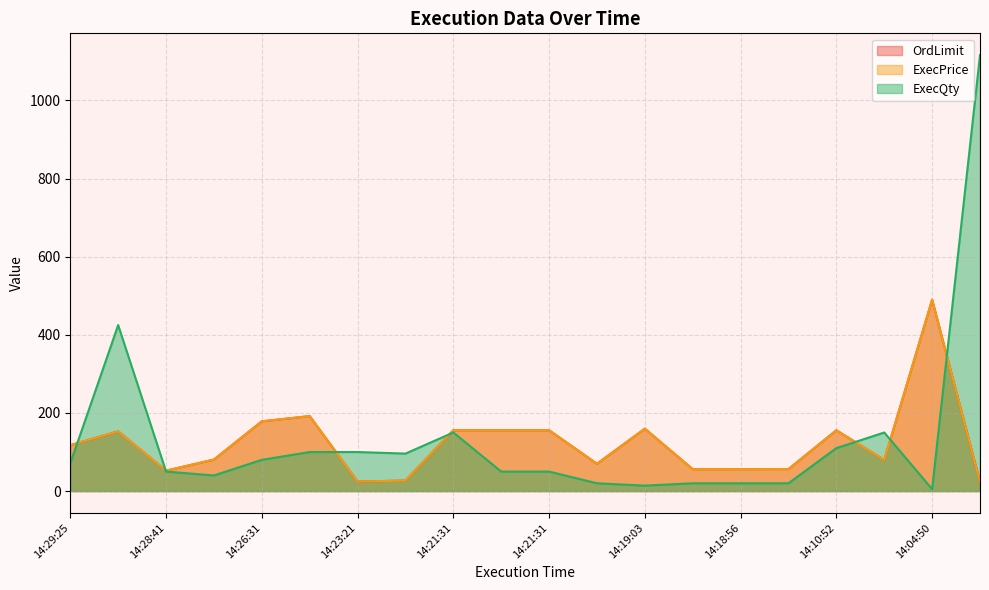

Where does the OrdLimit series first go above 117?

14:29:25